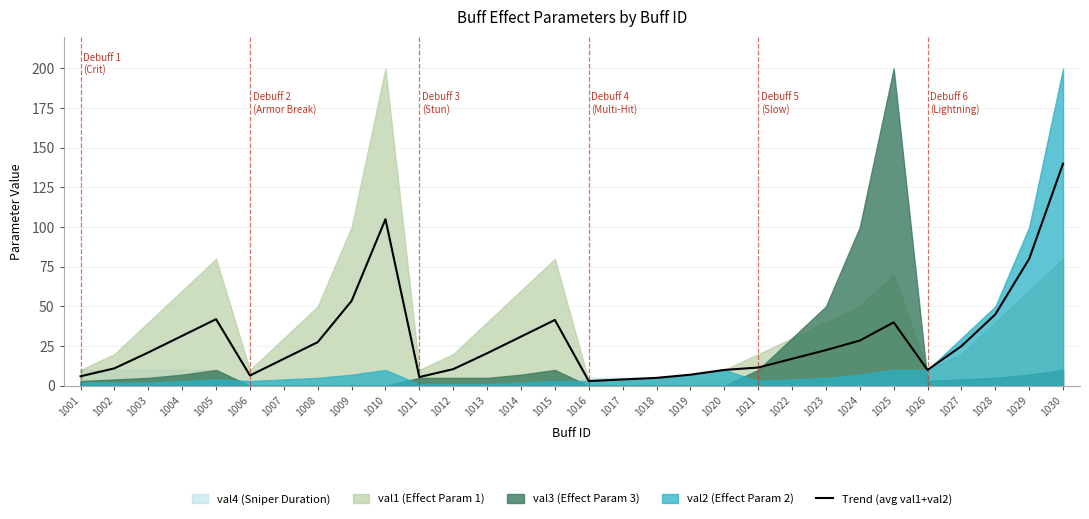

How many data points are above 21?

14